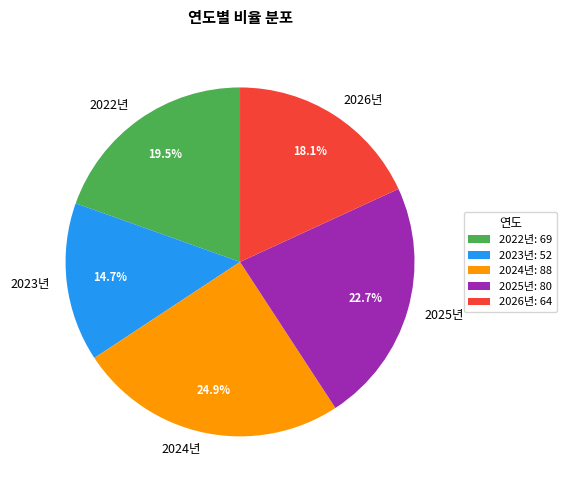

What is the total percentage of 2025년 and 2022년?

42.2%